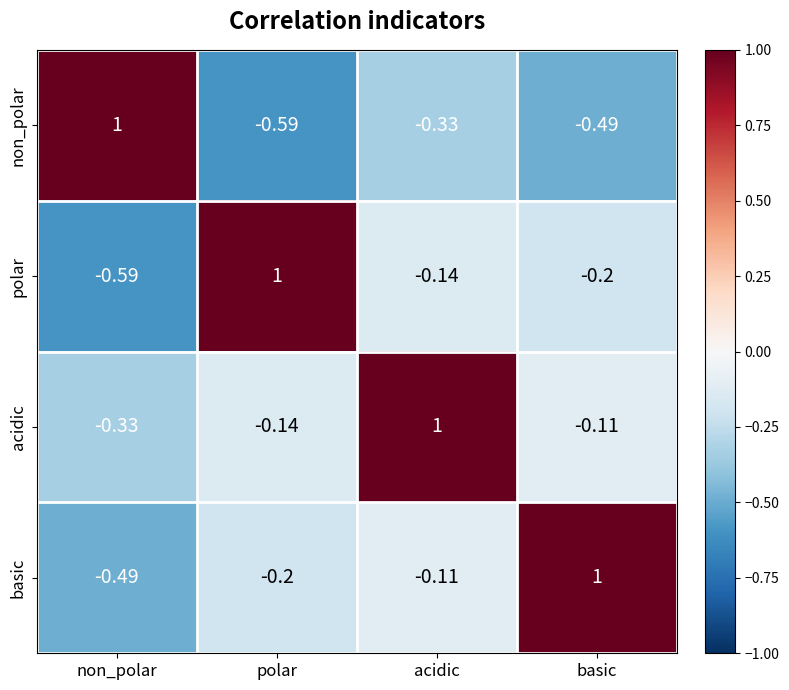

At polar, list the series in order from largest to smallest.

polar, acidic, basic, non_polar